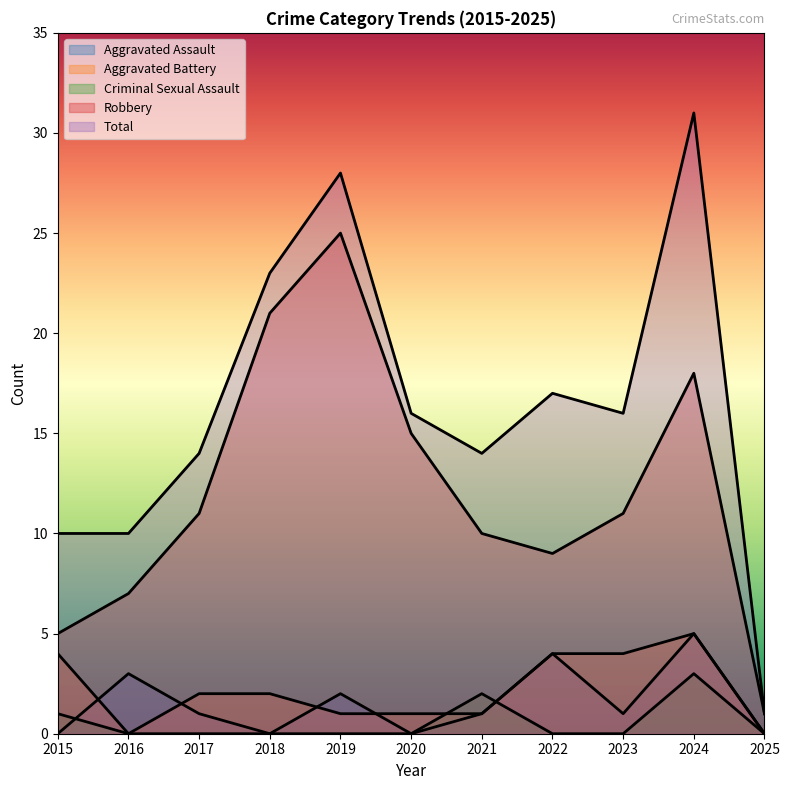

Between 2015 and 2023, which series saw the biggest shift?

Robbery